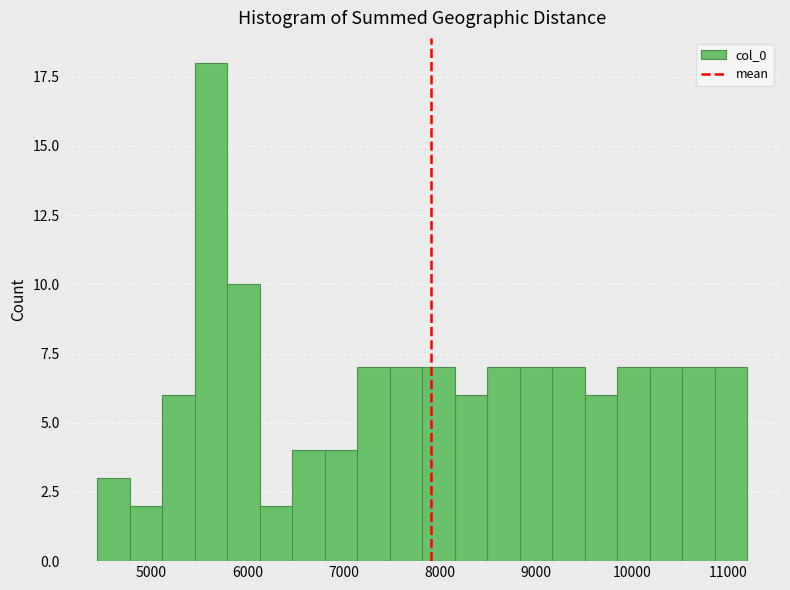

Read against the x-axis, roughly where is the centre of the tallest bar?

5600